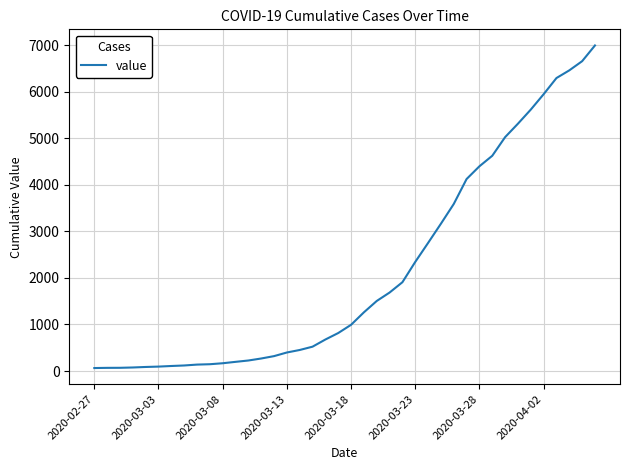

What is the difference between the maximum and minimum values?

6931